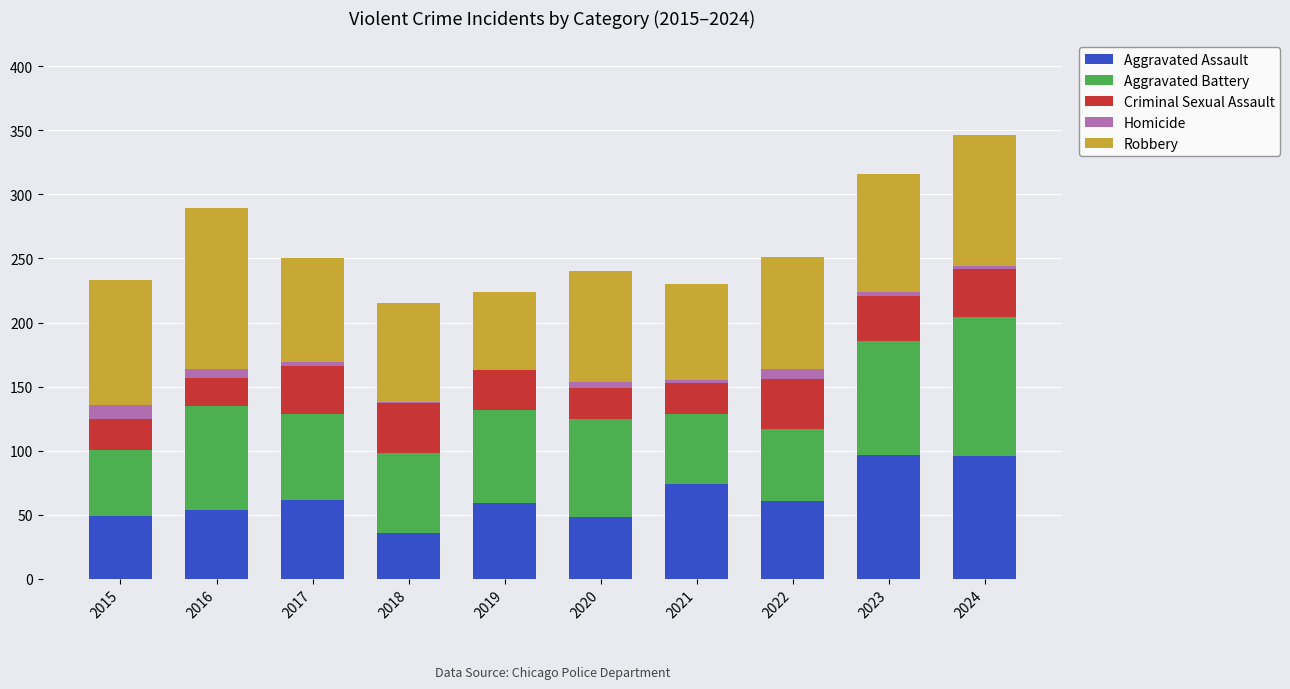

What is the difference between the Aggravated Assault values at 2021 and 2019?

15